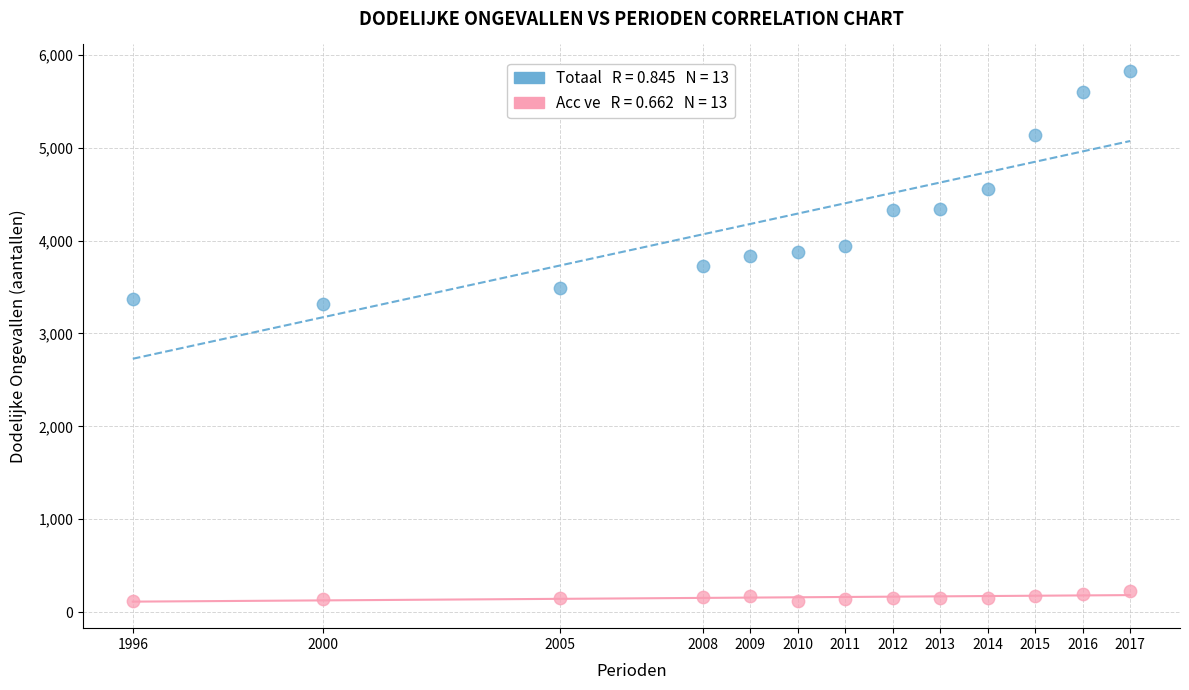

Across all data points, what is the range of X values (max minus min)?

21